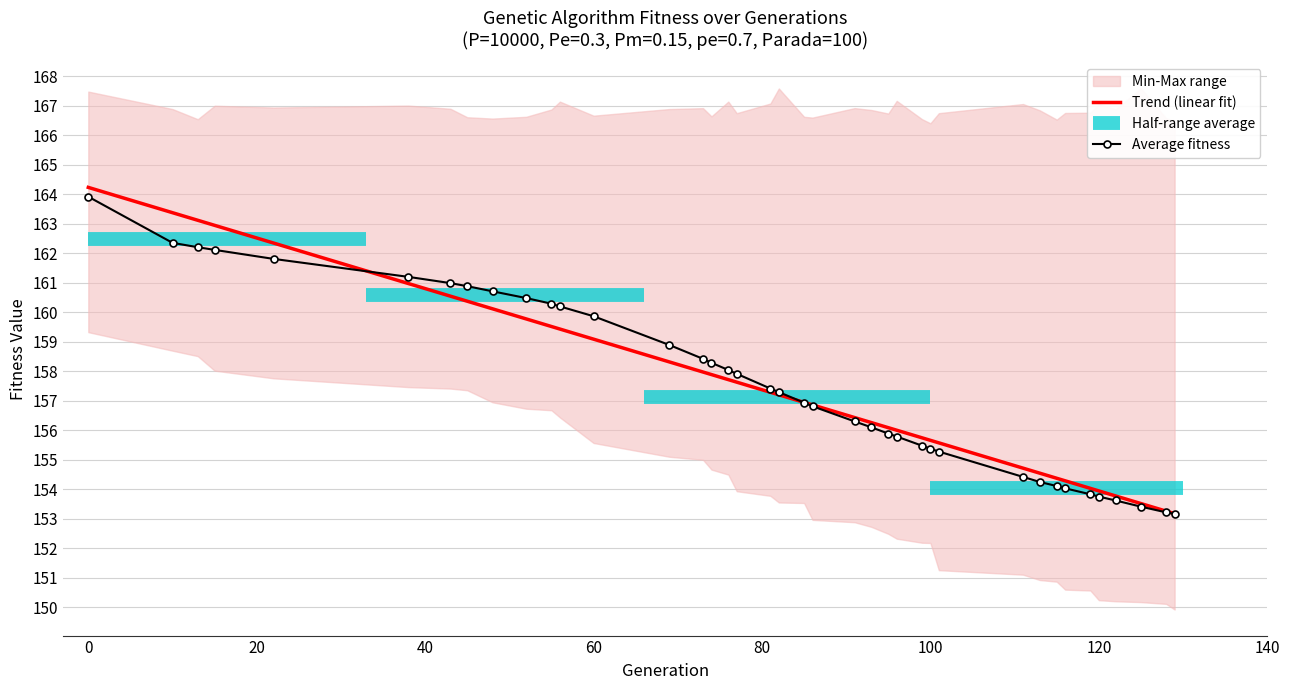

How many data points in avg are above 157?

20